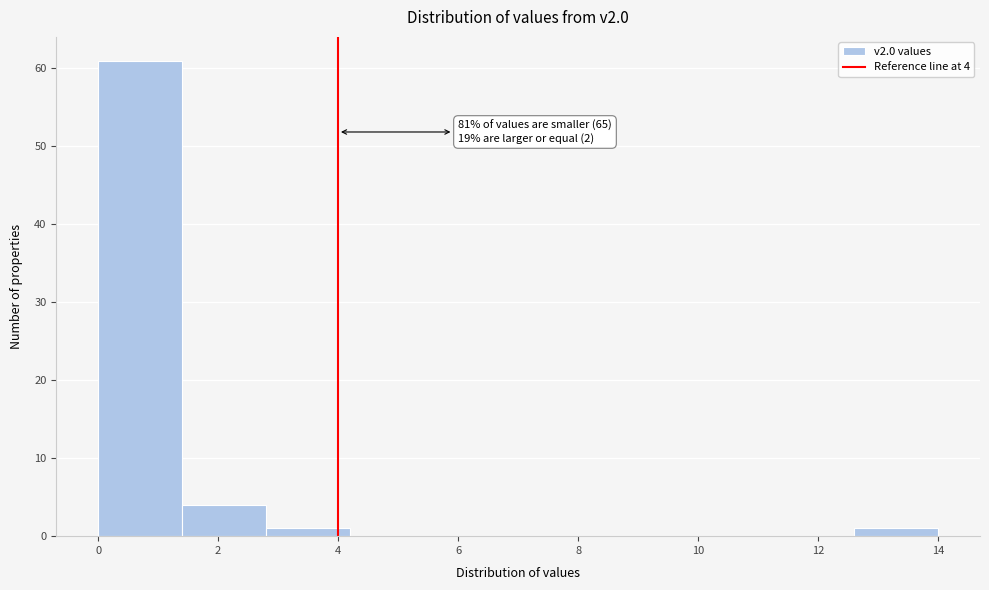

Which range on the x-axis has the tallest bar?

0.0 to 1.4